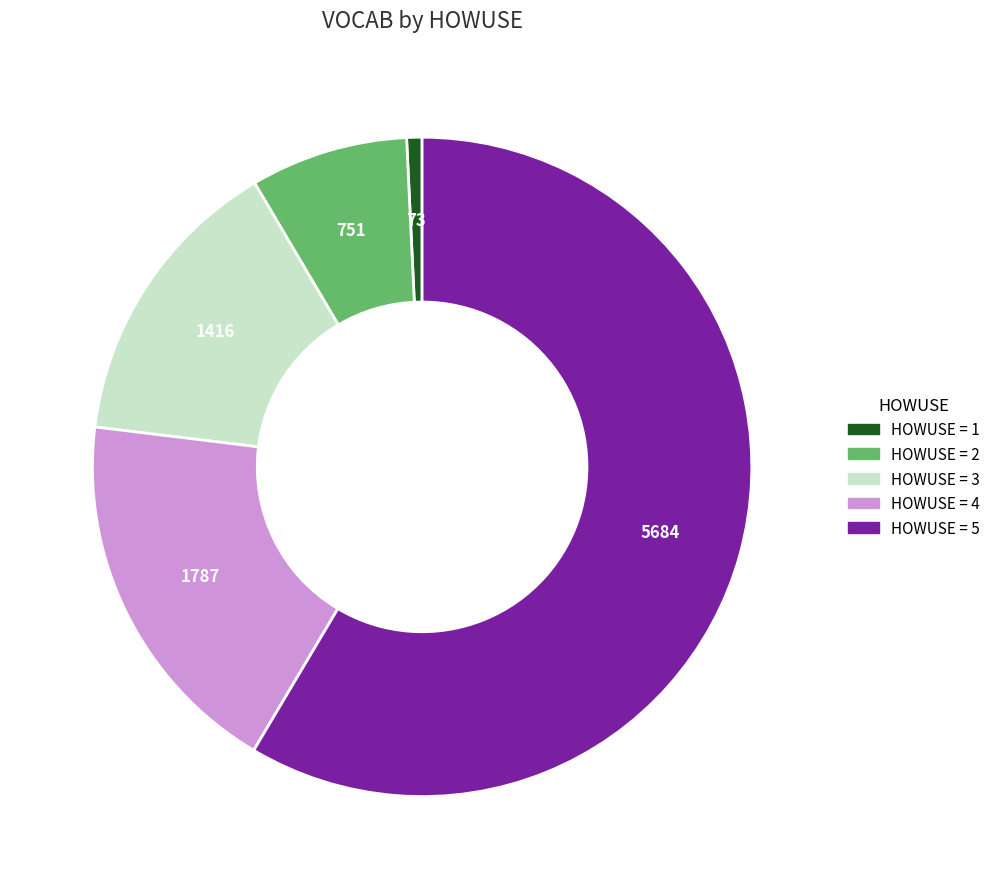

Is there any slice that represents more than half of the pie?

Yes